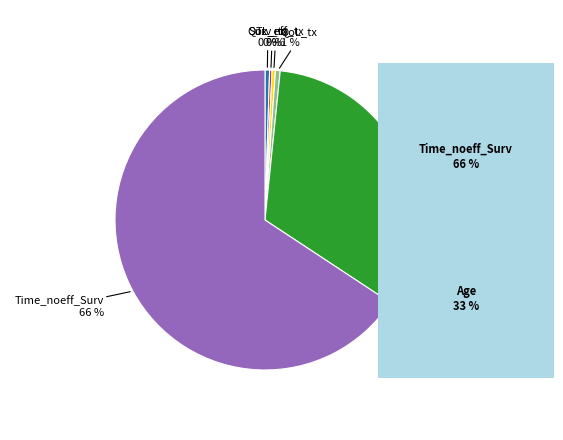

Is there a majority slice in this chart?

Yes